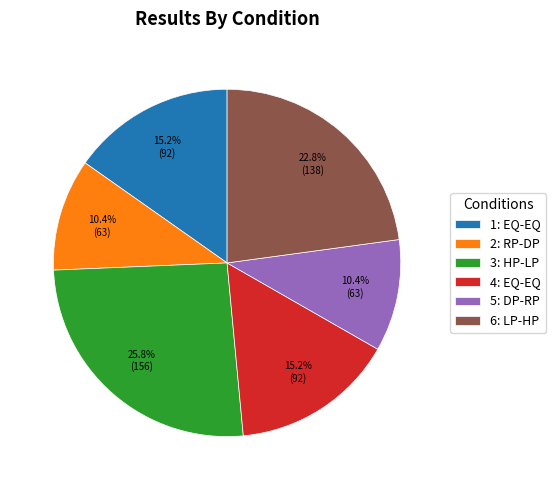

How many slices are in this pie chart?

6